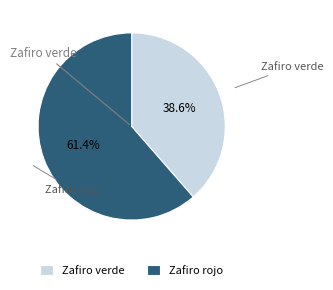

To the nearest percent, what is the average slice percentage?

50%